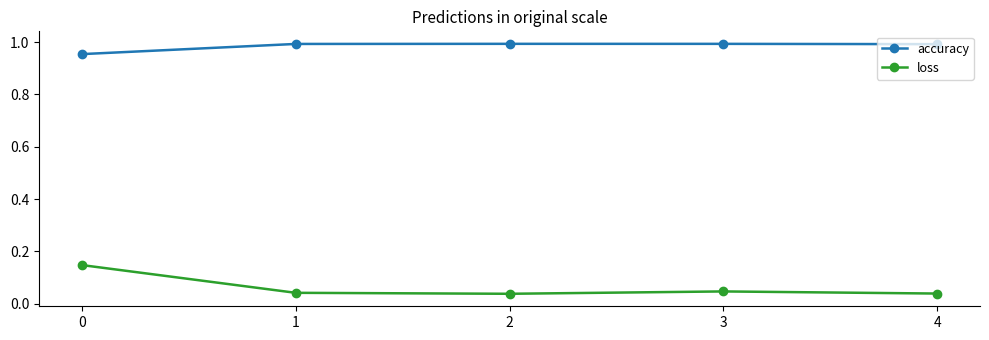

At which category does loss reach its first local peak?

3